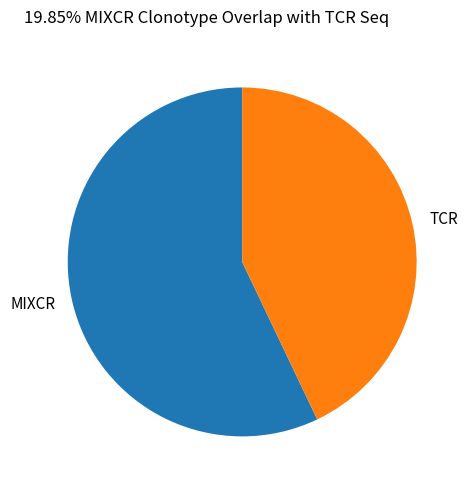

How many segments does this pie chart have?

2